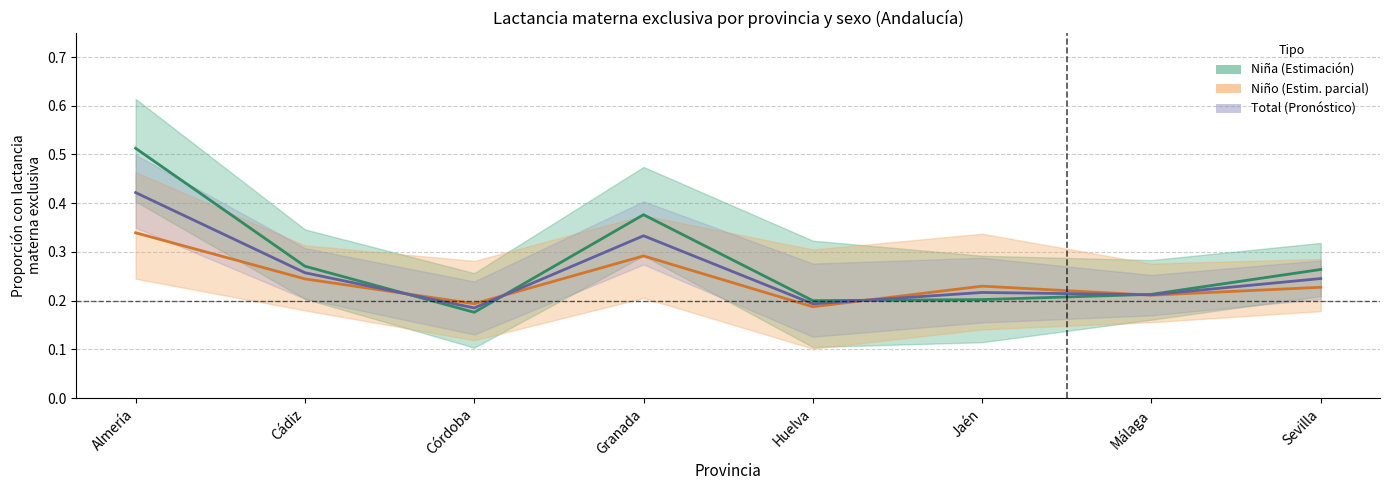

How many intersections are there between Niño Estimación and Total Estimación?

4